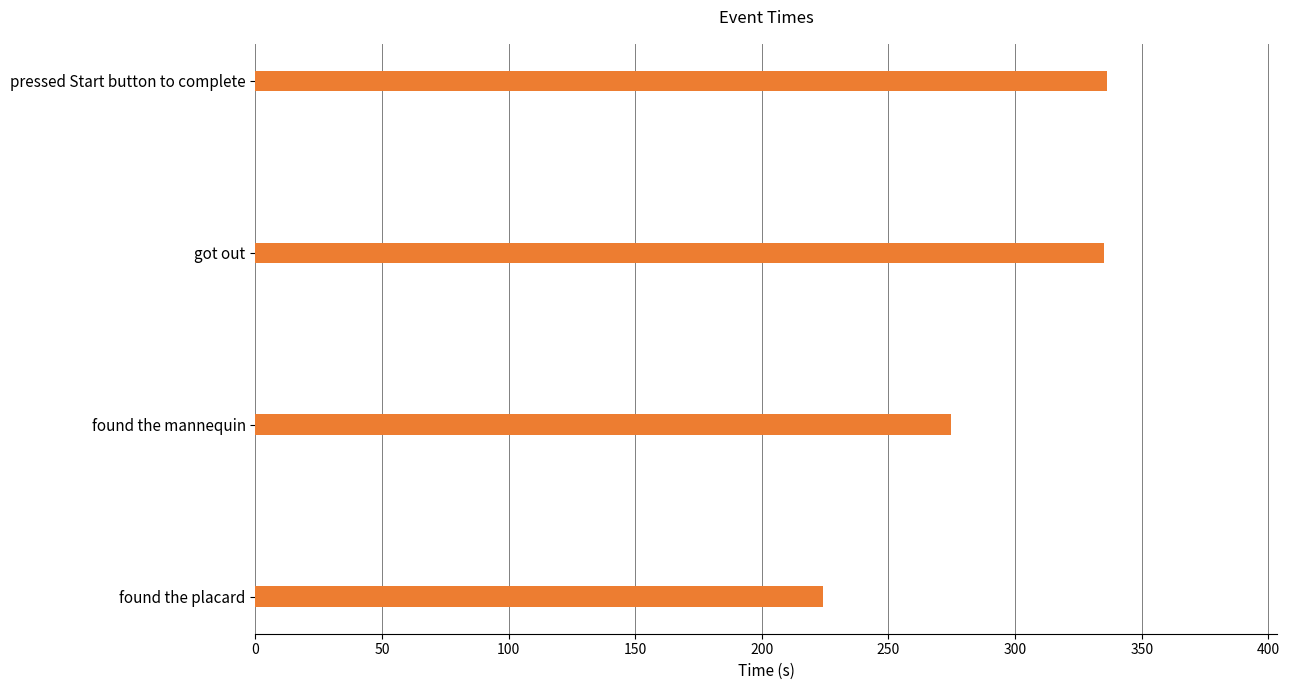

Does the chart contain stacked bars?

No